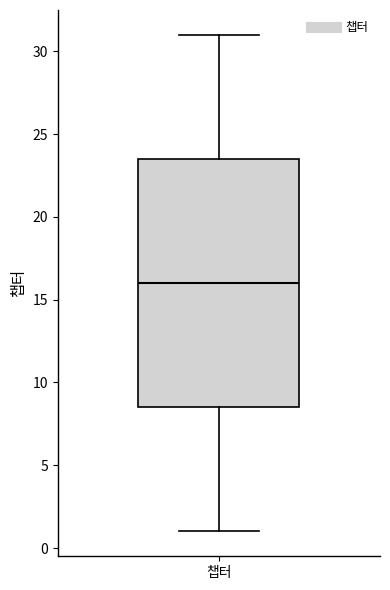

Transcribe this box plot: give where the median line is, the range the box spans, and where the two whiskers end, as read against the y-axis. The values are not printed on the chart, so give them approximately, as read against the axis.

median 16.0, box 8.5 to 23.5, whiskers 1.0 to 31.0